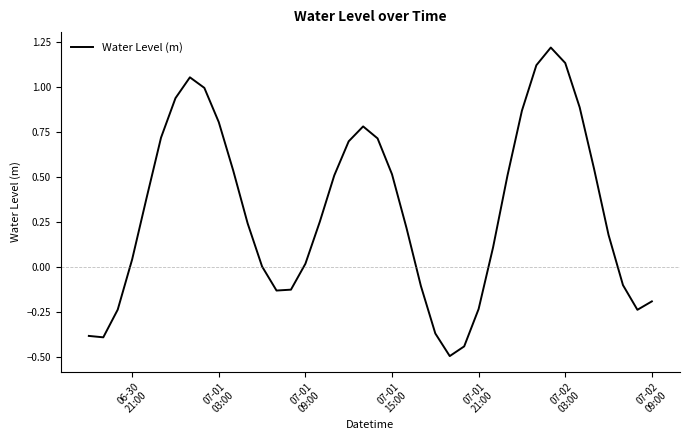

What is the smallest value displayed?

-0.5